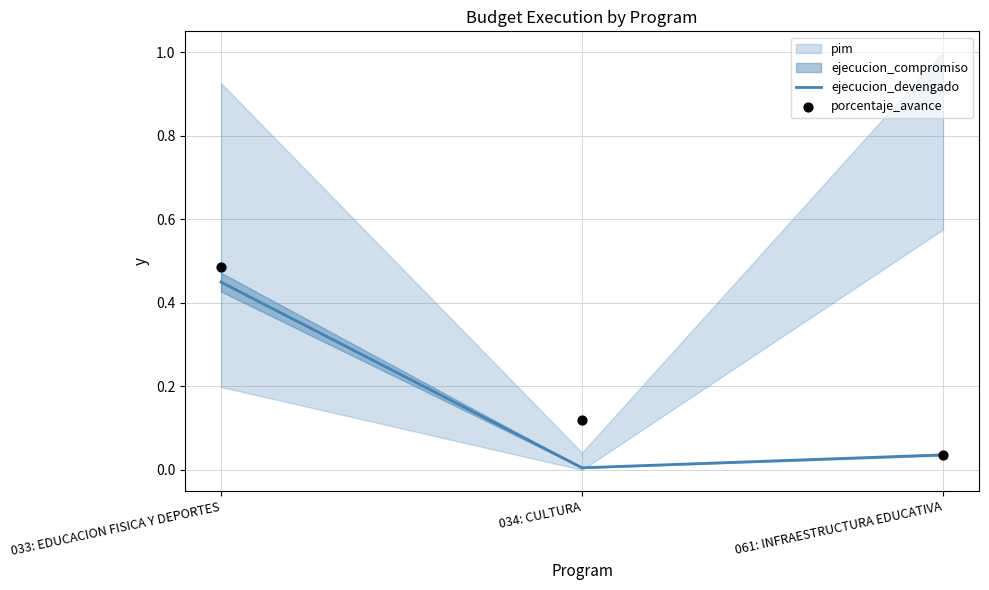

The ejecucion_devengado series shows 0.0 at 034: CULTURA. True or false?

True